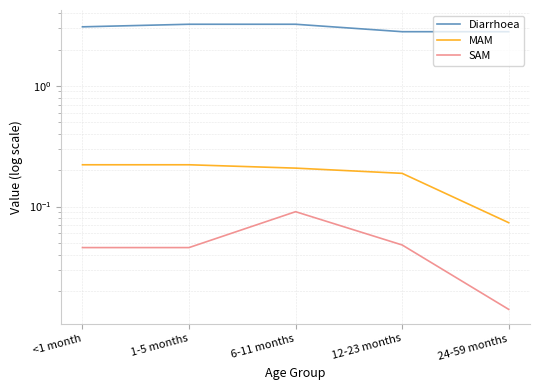

True or false: SAM and Diarrhoea intersect in this chart.

False